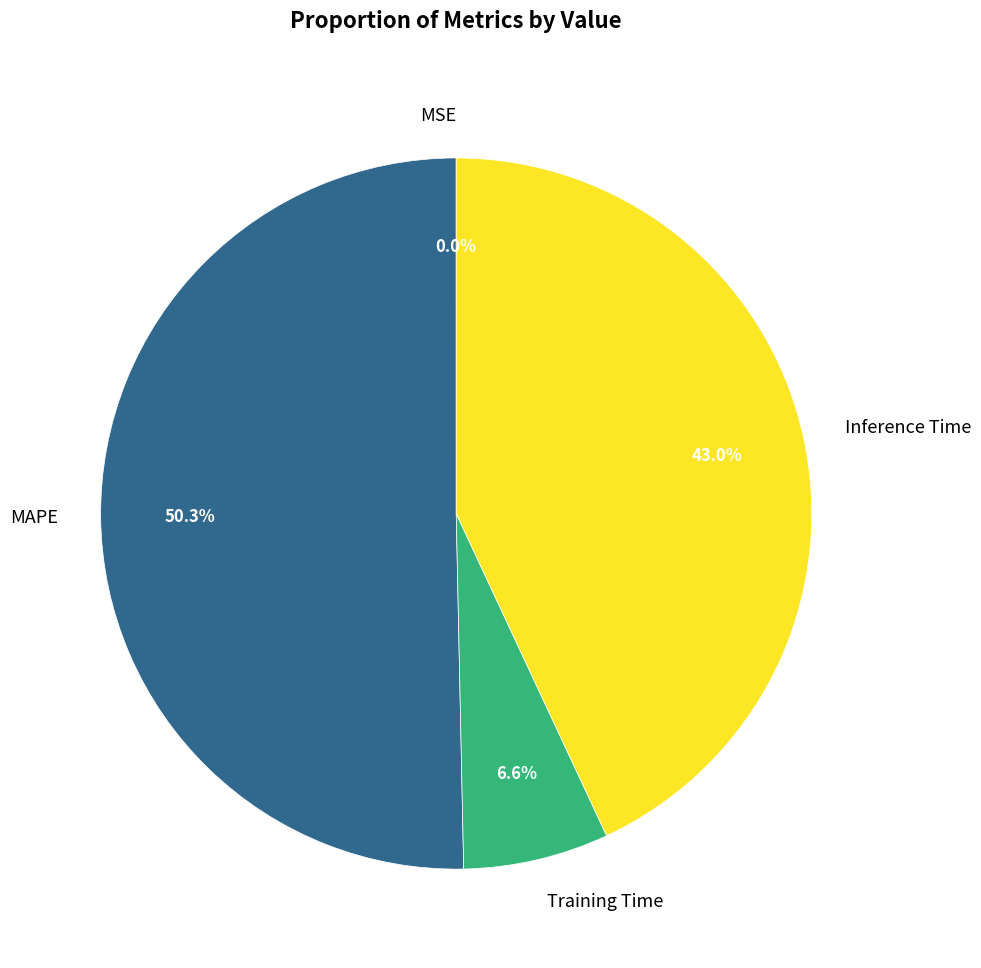

Between Inference Time and Training Time, which is larger?

Inference Time